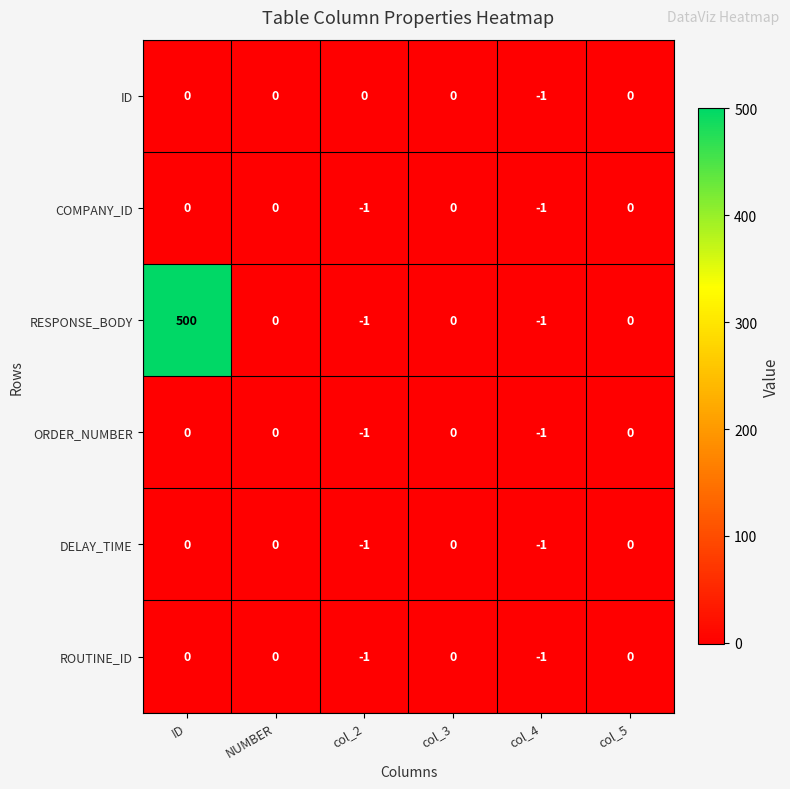

Which series has the largest total across all categories?

RESPONSE_BODY